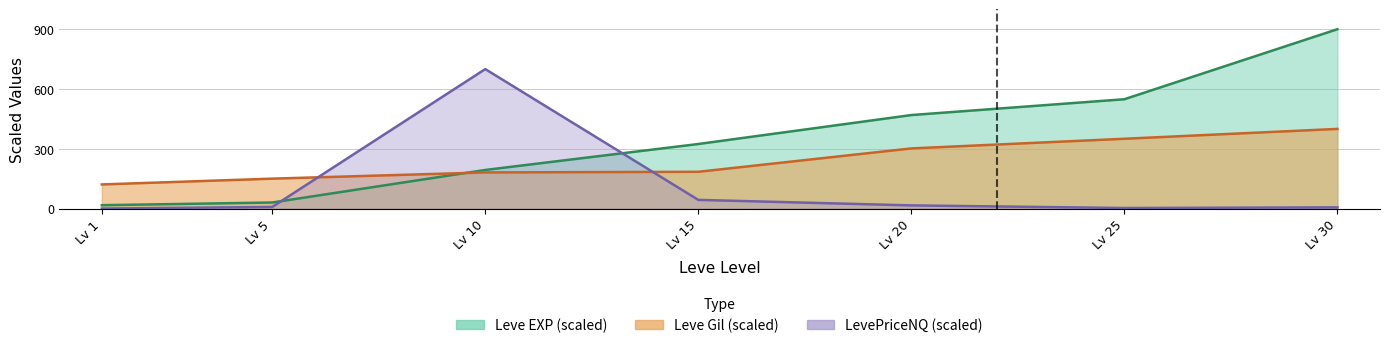

What is the smallest value displayed?

0.4